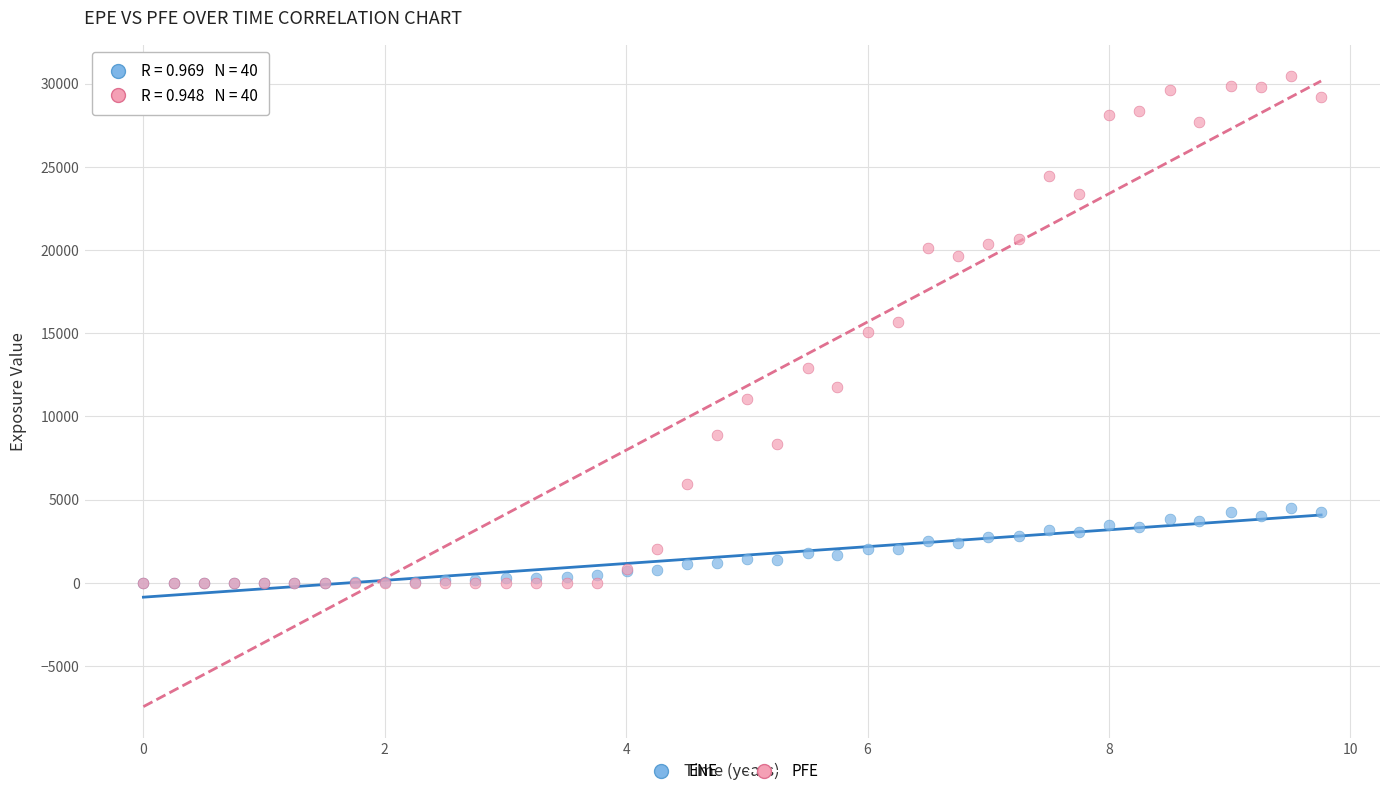

What are all the series names shown in the legend?

ENE, PFE